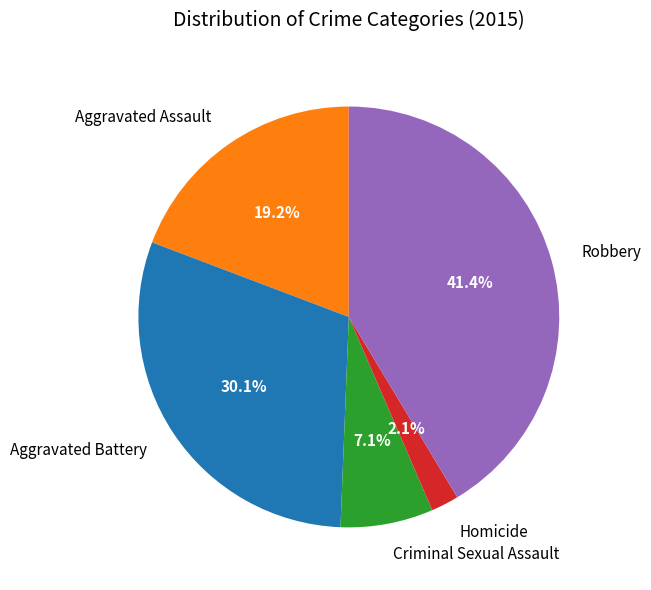

Between Criminal Sexual Assault and Aggravated Assault, which is larger?

Aggravated Assault